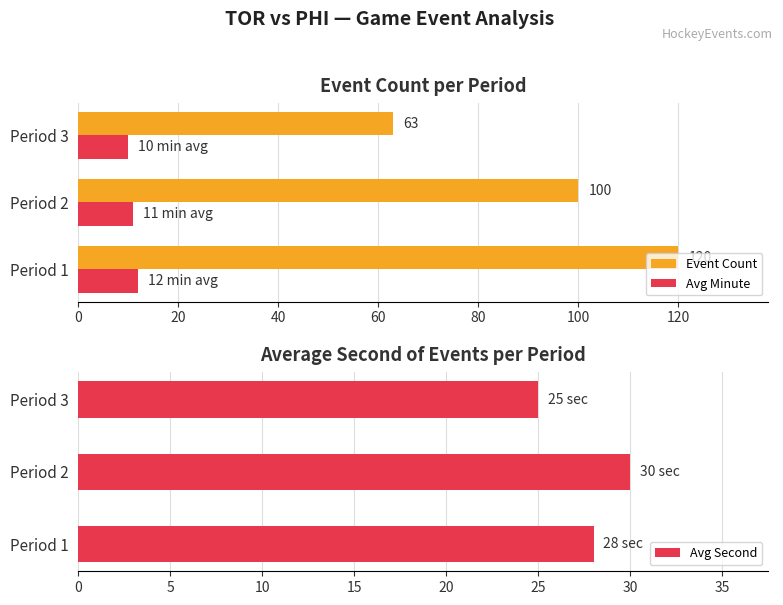

Reading left to right, list all the values displayed in this chart.

Event Count: 0=120	20=100	40=63
Avg Minute: 0=12	20=11	40=10
Avg Second: 0=28	20=30	40=25